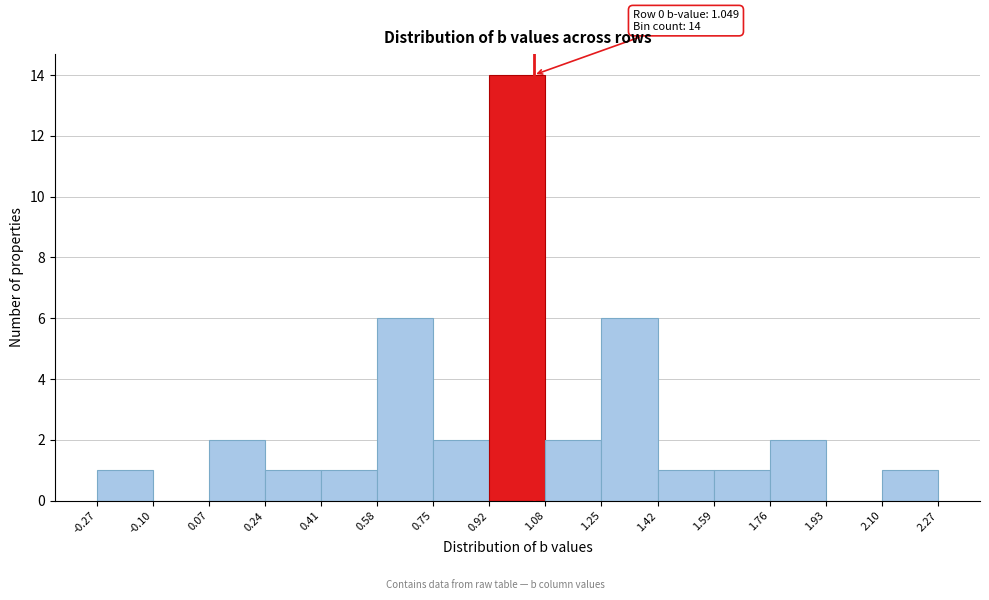

Which range on the x-axis has the tallest bar?

0.92 to 1.08